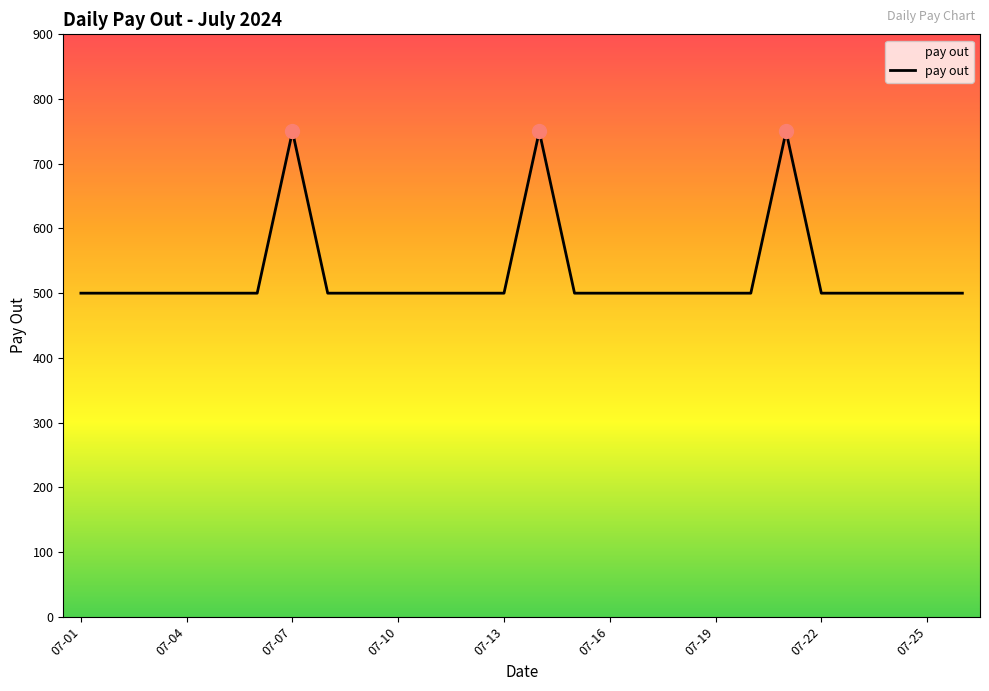

What is the difference between the maximum and minimum values?

250